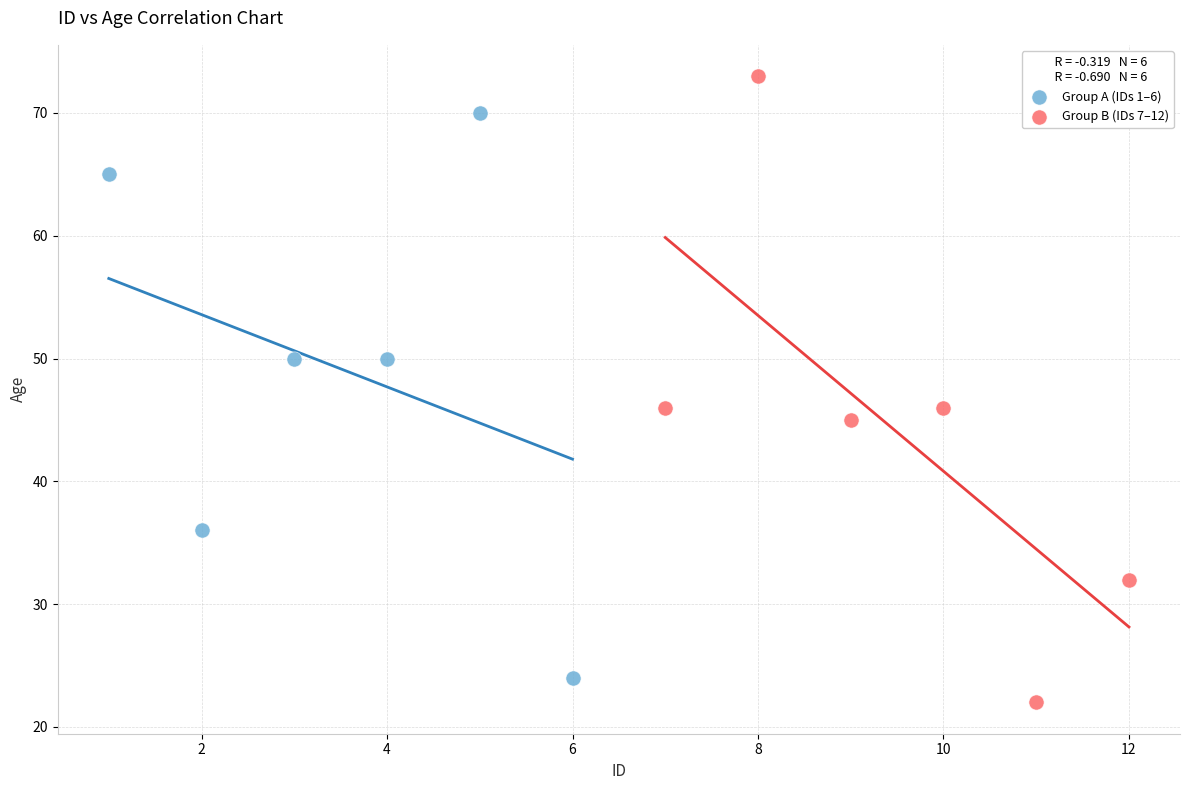

Which series has the largest Y range (max minus min)?

Group B (IDs 7–12)